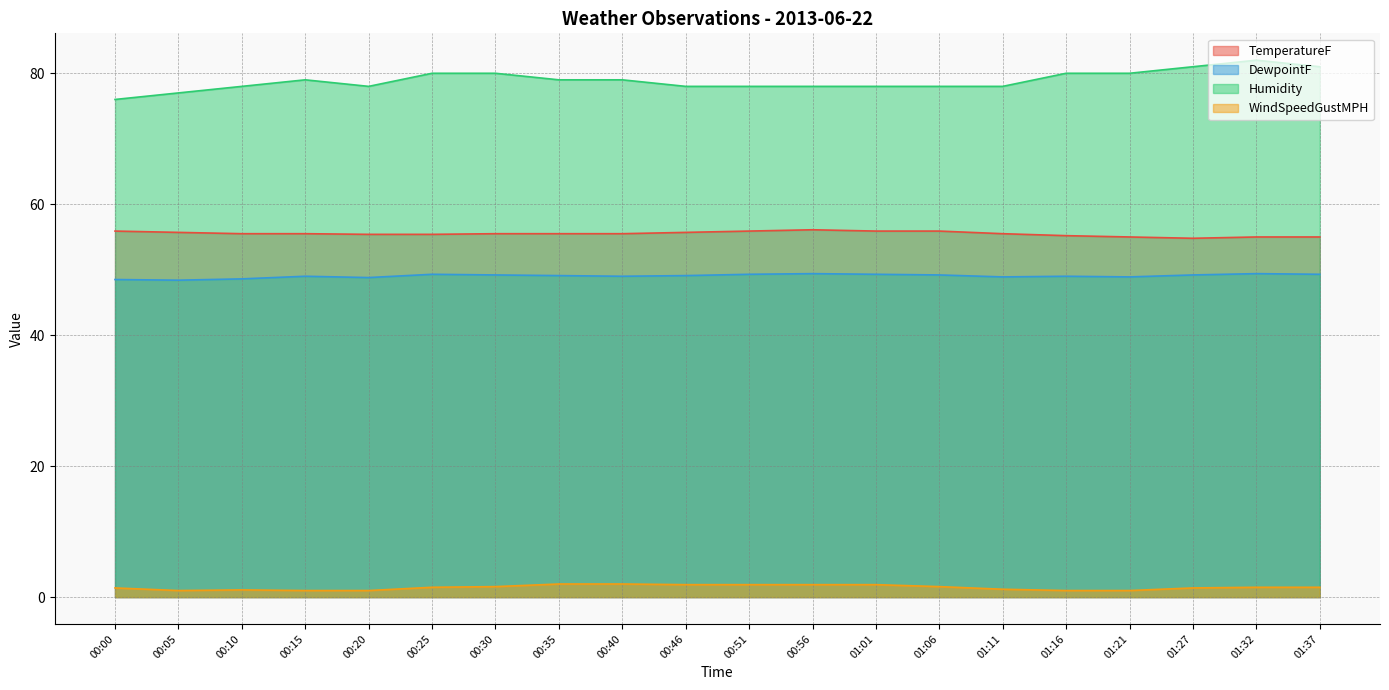

The value of DewpointF at 01:06 is 17.7. True or false?

False